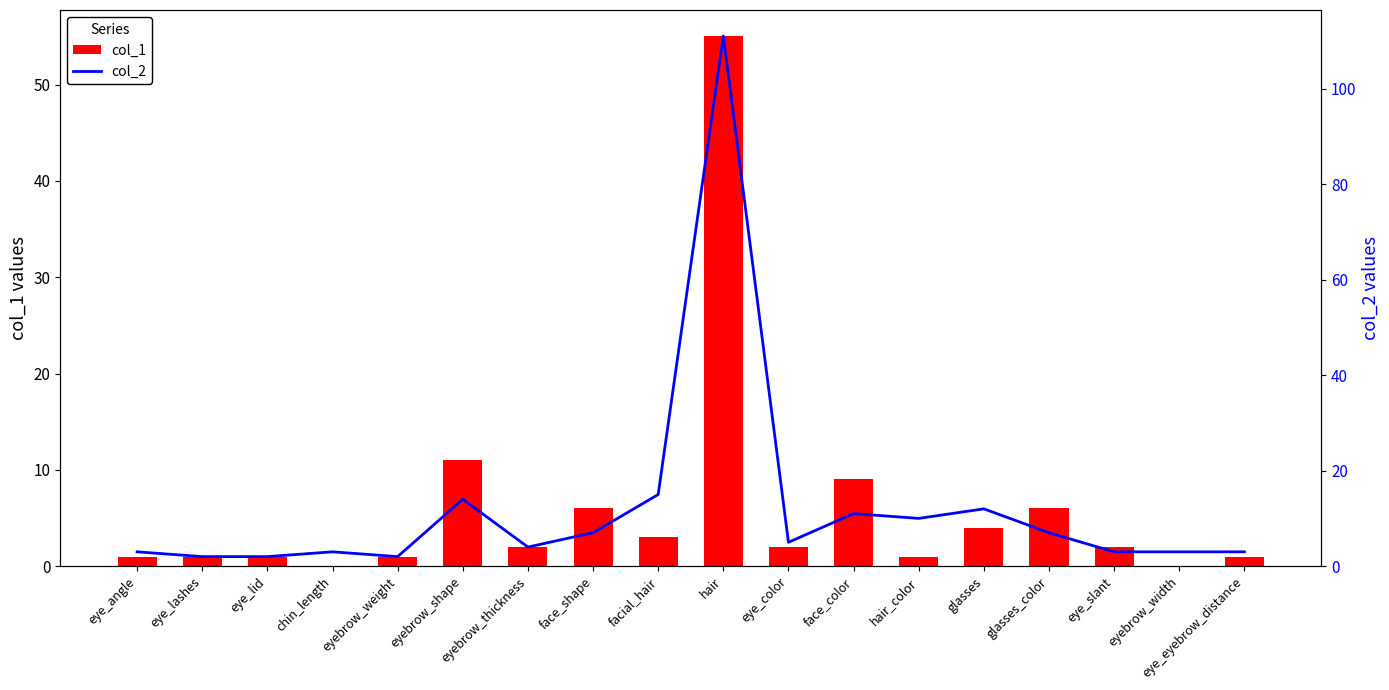

Rank the categories by col_2 value from lowest to highest.

eye_lashes, eye_lid, eyebrow_weight, eye_angle, chin_length, eye_slant, eyebrow_width, eye_eyebrow_distance, eyebrow_thickness, eye_color, face_shape, glasses_color, hair_color, face_color, glasses, eyebrow_shape, facial_hair, hair